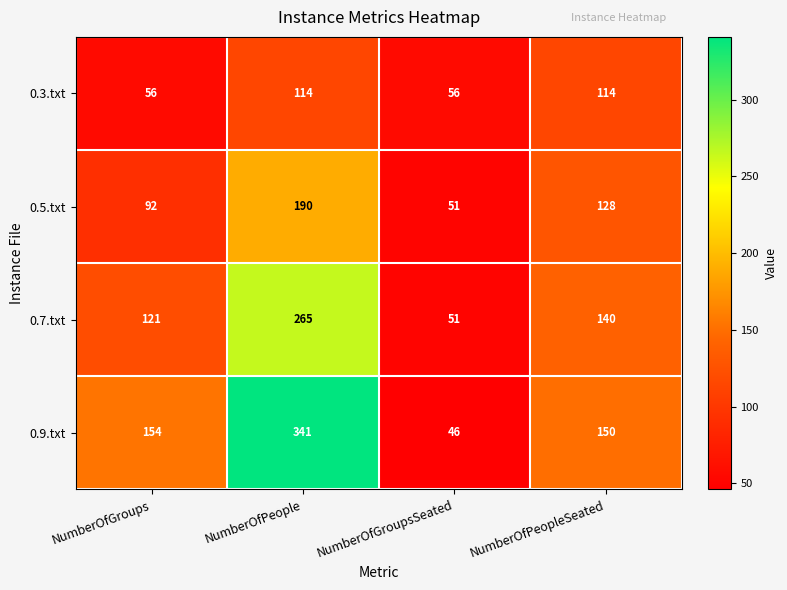

Rank the series at NumberOfGroups from highest to lowest value.

0.9.txt, 0.7.txt, 0.5.txt, 0.3.txt